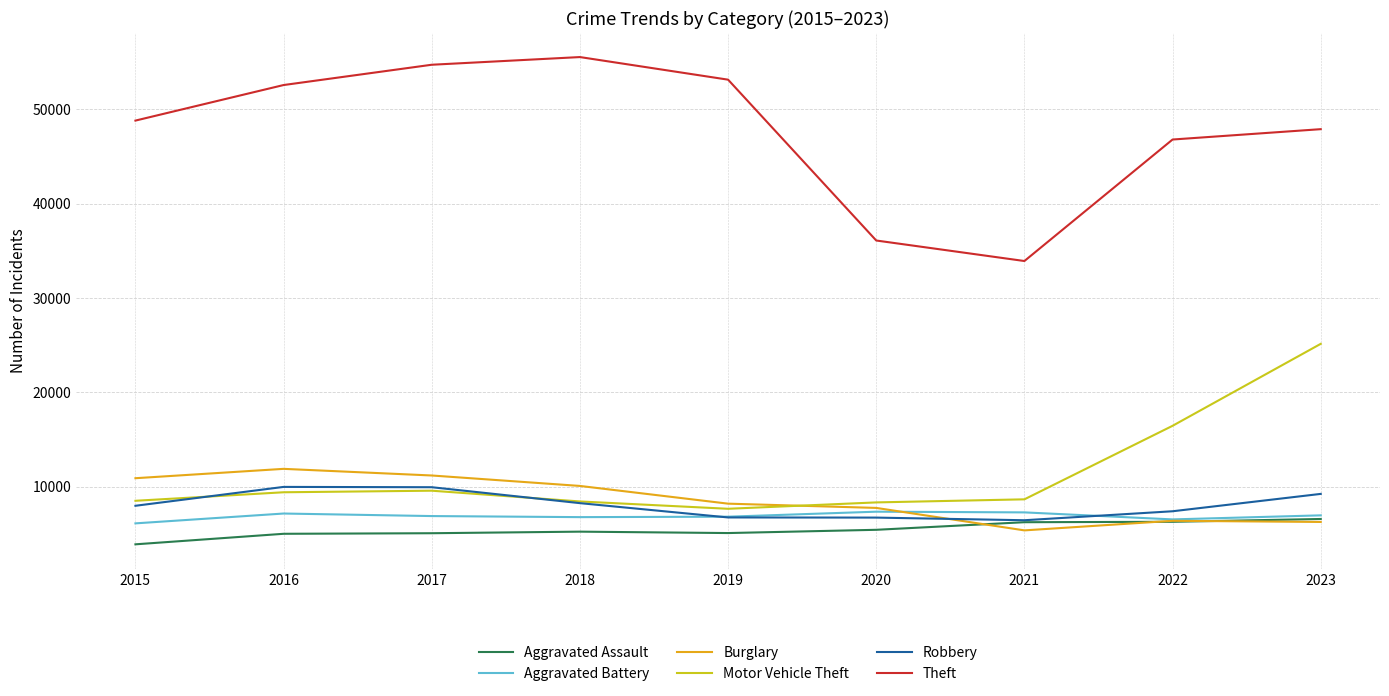

Which series changed the most between 2020 and 2022?

Theft